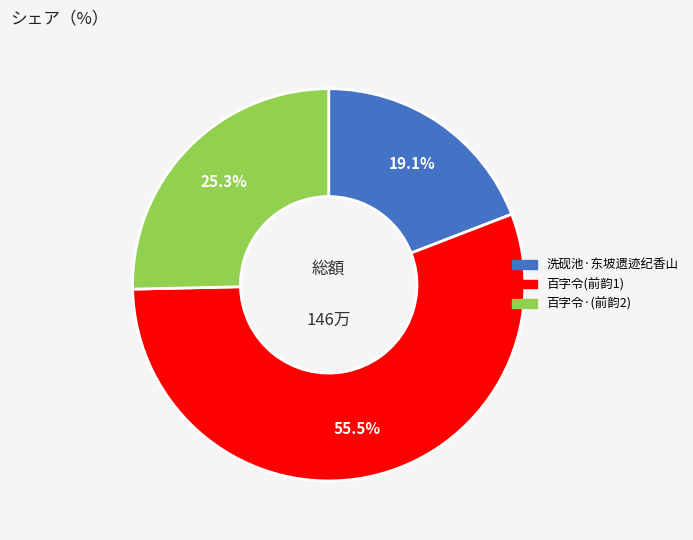

Rank the categories by value from lowest to highest.

洗砚池·东坡遗迹纪香山, 百字令·(前韵2), 百字令(前韵1)